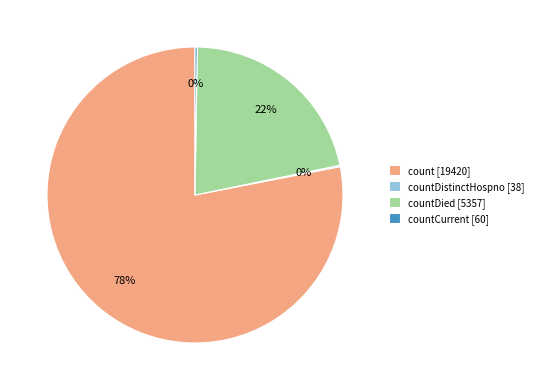

To the nearest percent, what is the average slice percentage?

25%